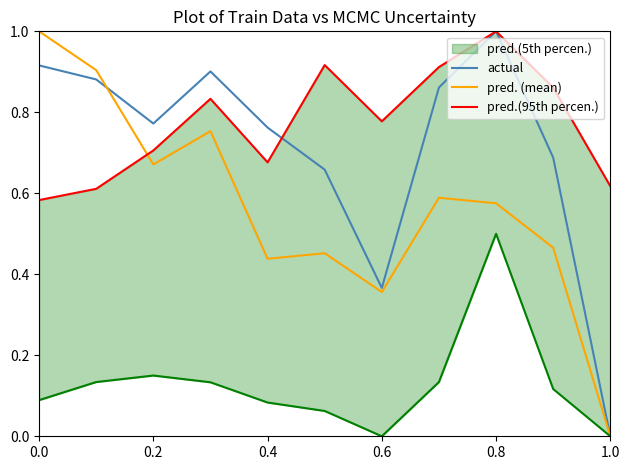

What is the highest value of the actual series?

1.0